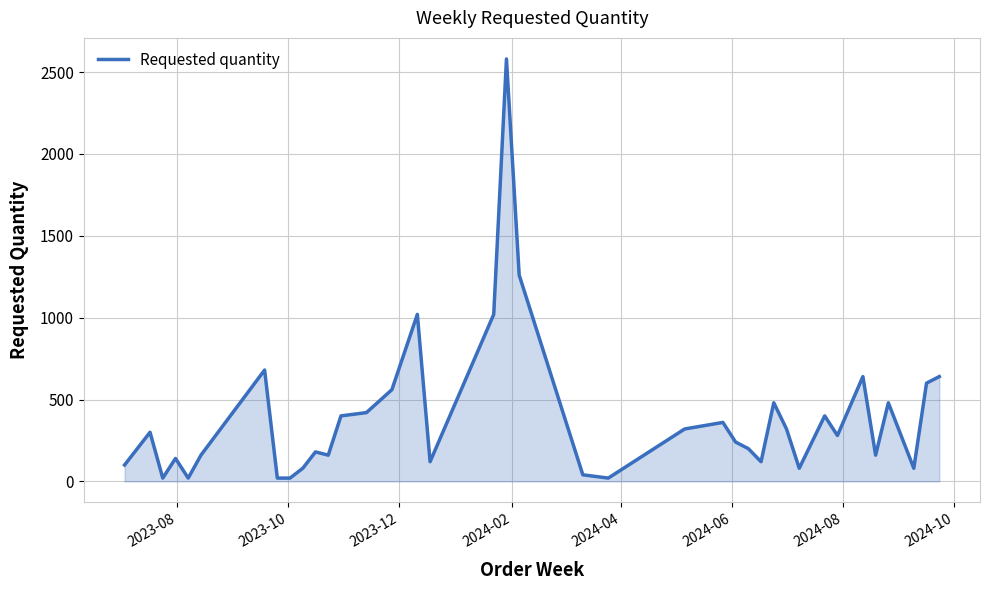

Reading left to right, transcribe all the data shown in this chart.

100	300	20	140	20	160	680	20	20	80	180	160	400	420	560	1020	120	660	1020	2580	1260	40	20	320	360	240	200	120	480	320	80	240	400	280	640	160	480	80	600	640